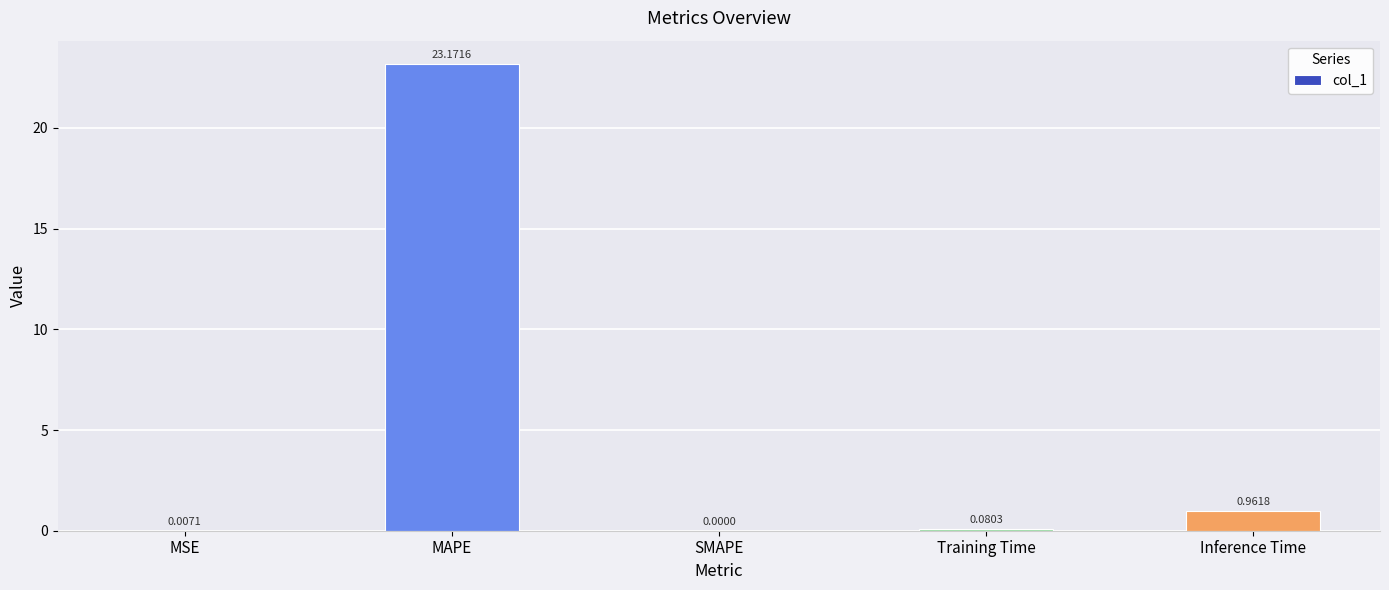

Is it true that the value at SMAPE is -15.8?

False